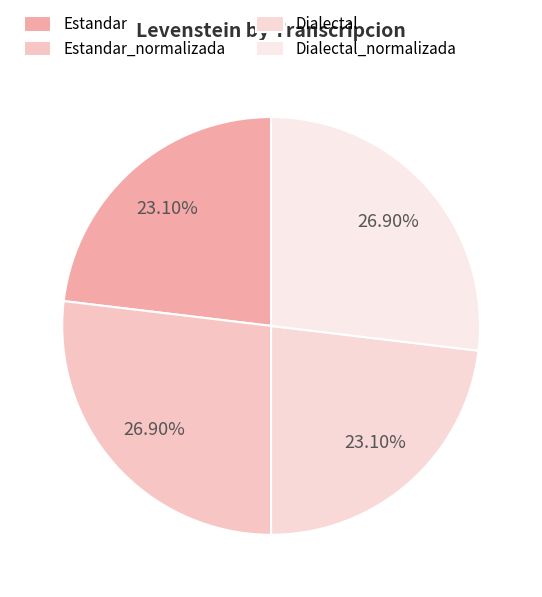

How many segments does this pie chart have?

4